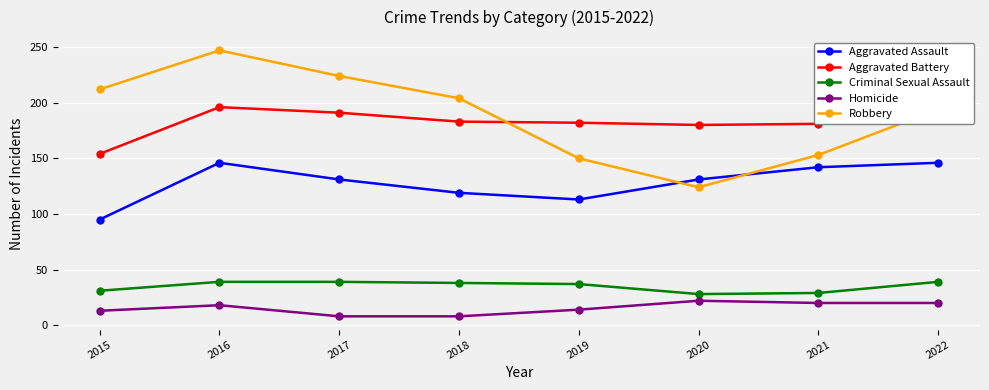

The value of Criminal Sexual Assault at 2017 is 53. True or false?

False